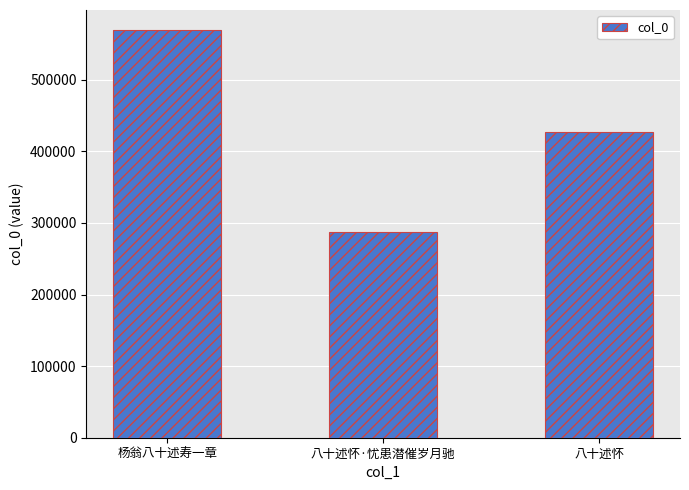

Are the bars grouped side by side (vs. stacked)?

No